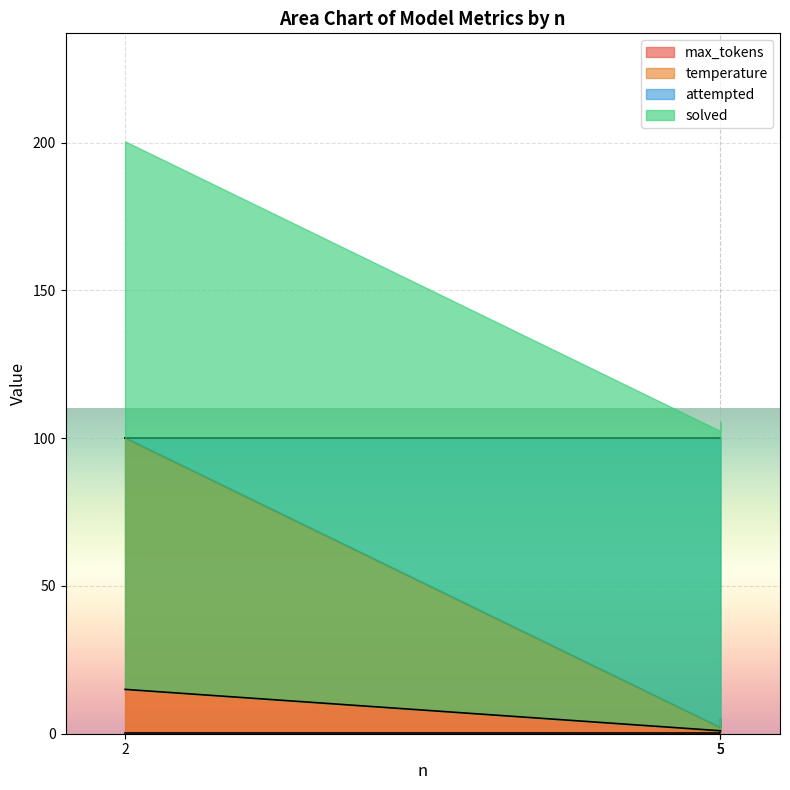

What is the value of the max_tokens point at the 1st from the left?

100.0